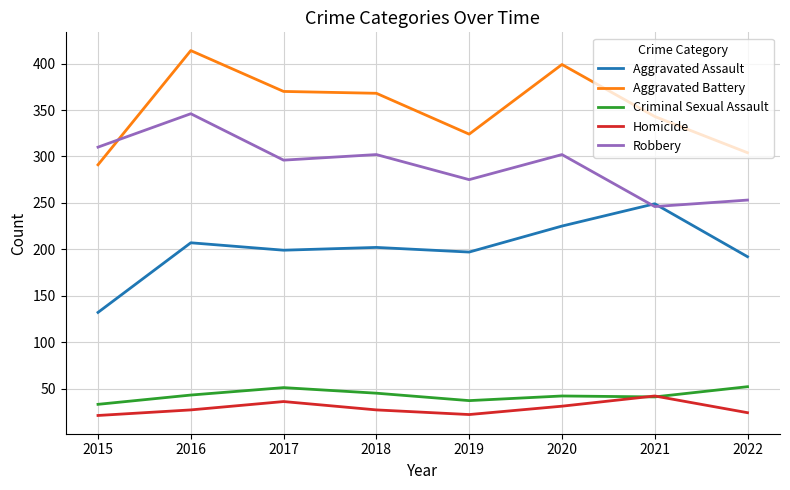

How many intersections are there between Aggravated Battery and Robbery?

1